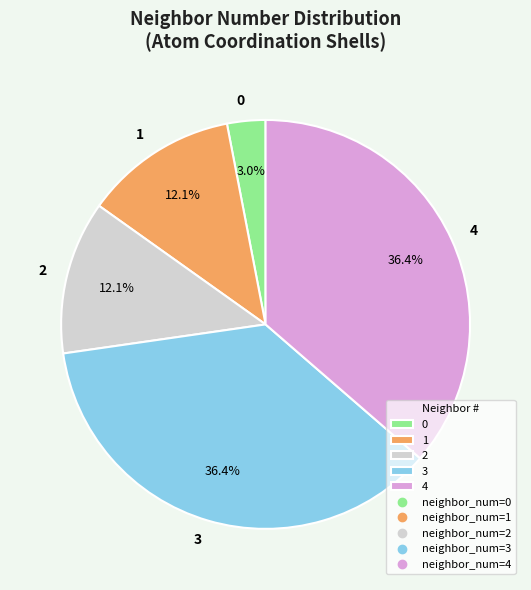

To the nearest percent, what is the difference between the largest and smallest slice percentages?

33%